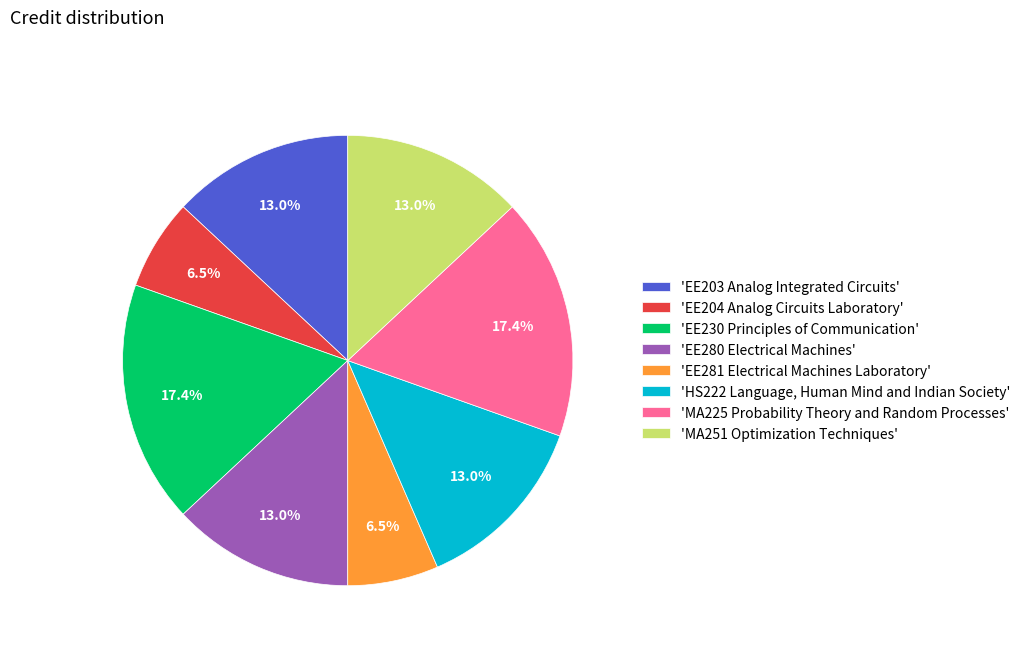

Which has a higher value, 'EE204 Analog Circuits Laboratory' or 'MA251 Optimization Techniques'?

'MA251 Optimization Techniques'